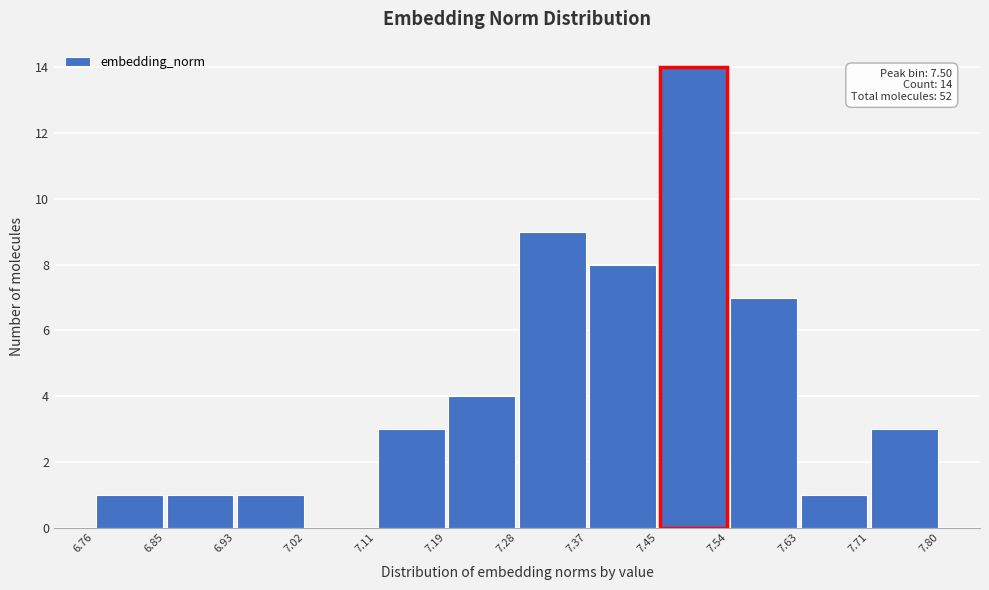

Over which range of the x-axis is the bar tallest?

7.45 to 7.54